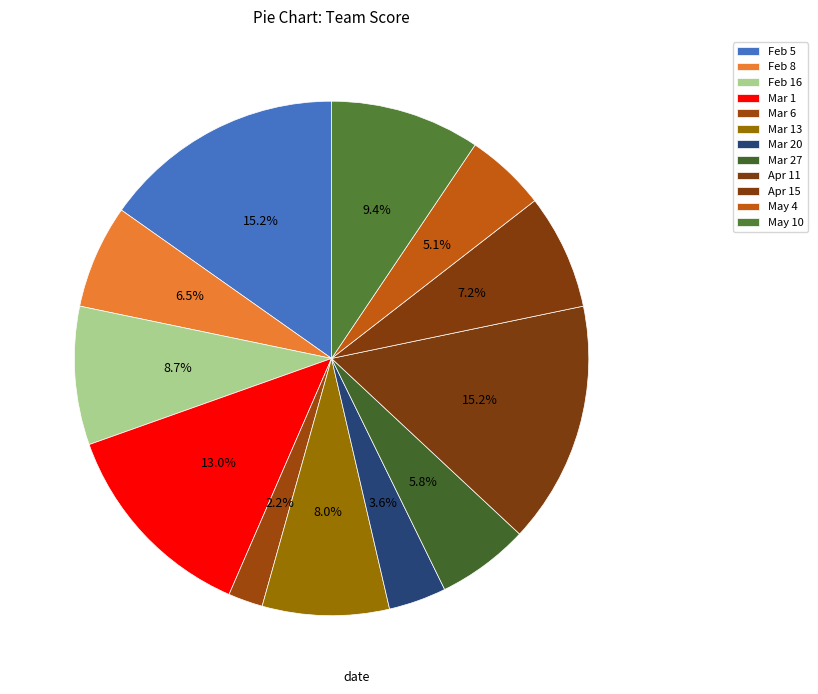

To the nearest percent, what percentage of the pie is Mar 6?

2%